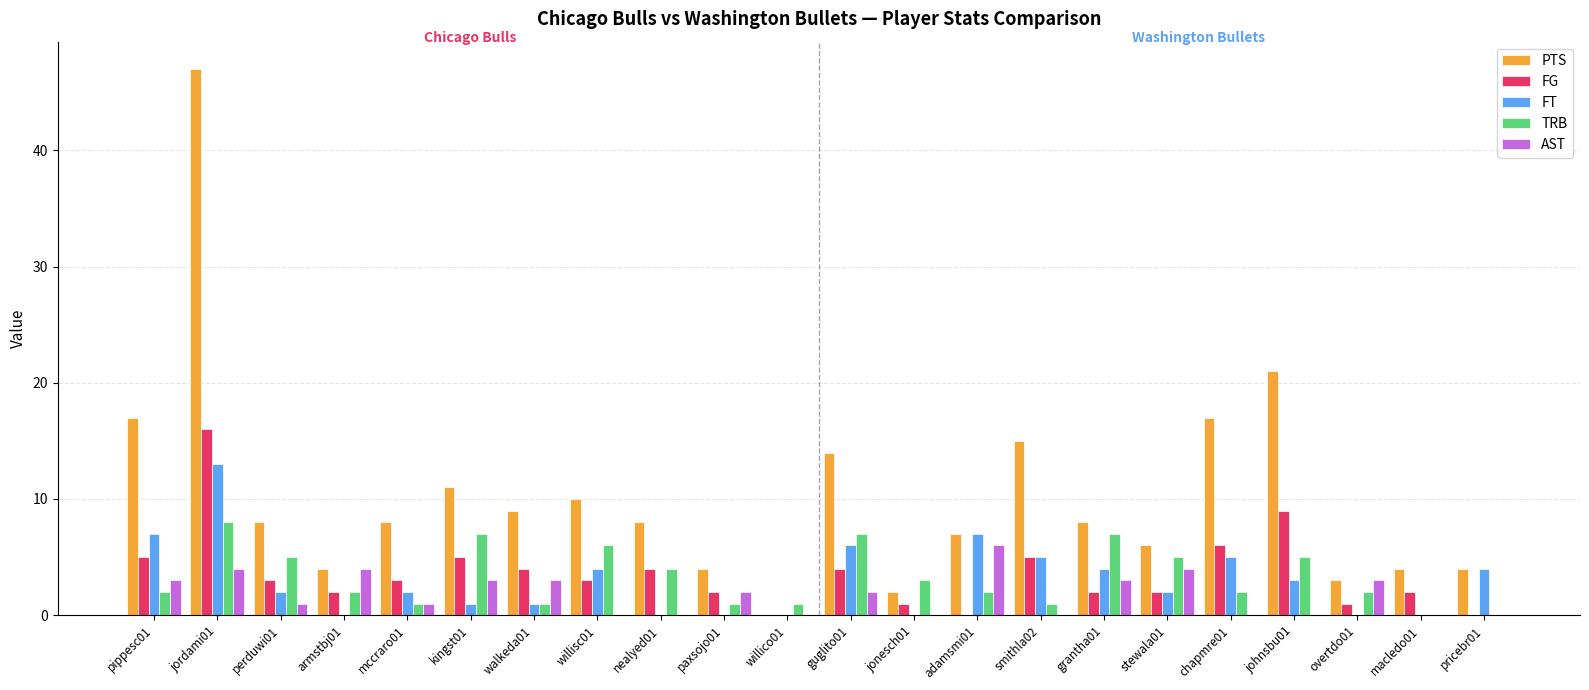

What is the total value across all series at grantha01?

24